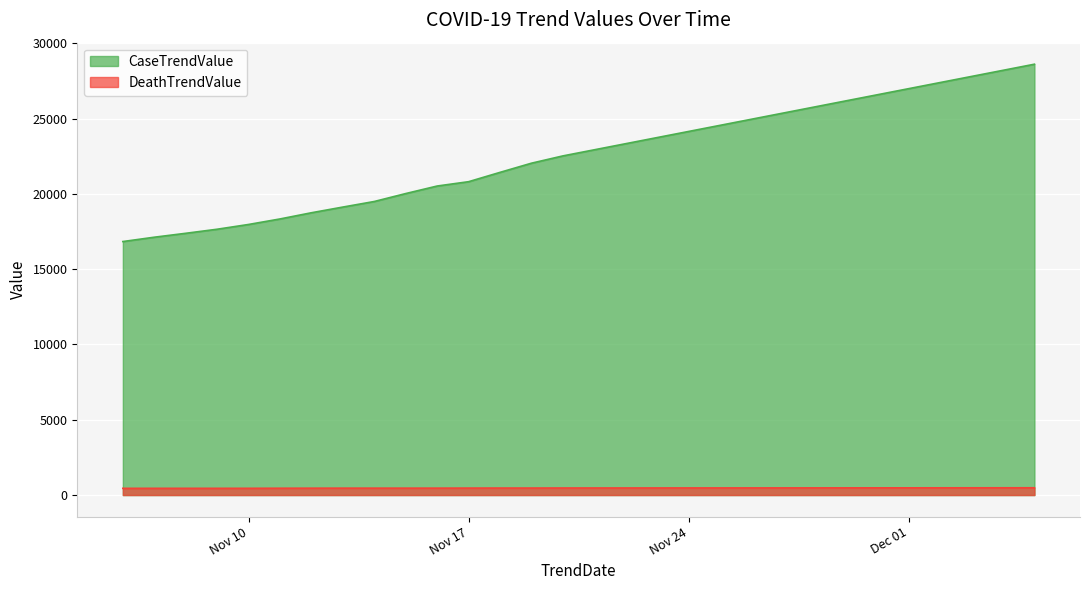

What is the sum of the DeathTrendValue values at 2020-11-23 and 2020-11-06?

917